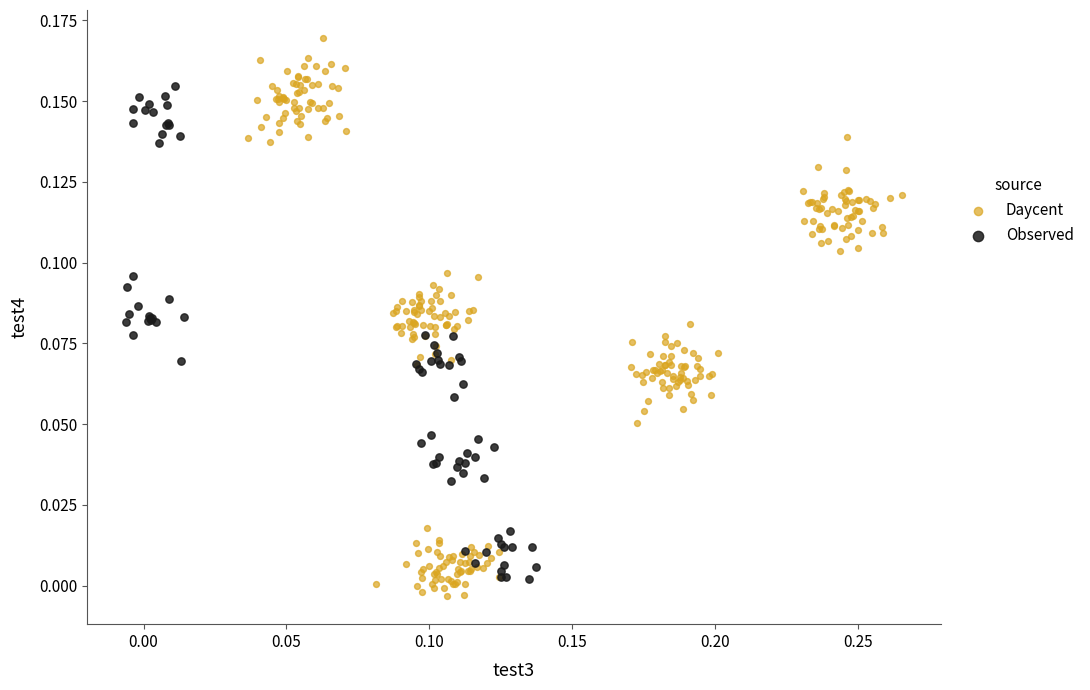

Which series reaches the maximum Y coordinate?

Daycent